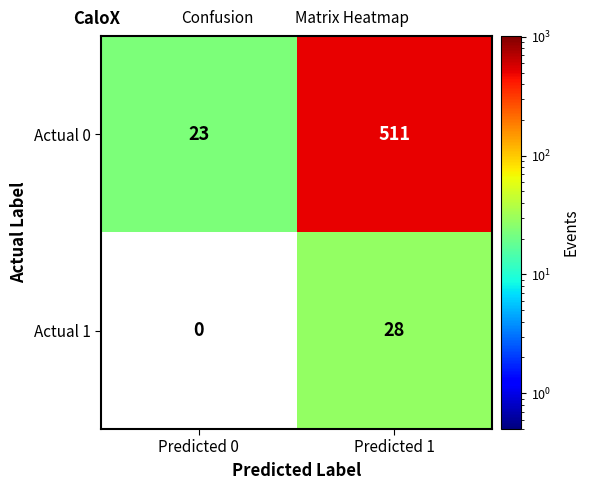

Where is Actual 0 nearest to the value 267?

Predicted 0